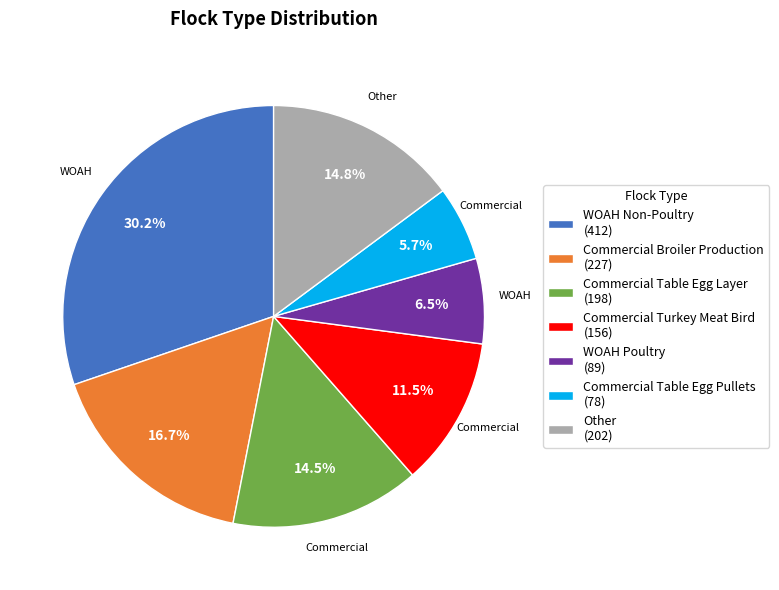

How much of the chart is everything except Other (202)?

85.2%